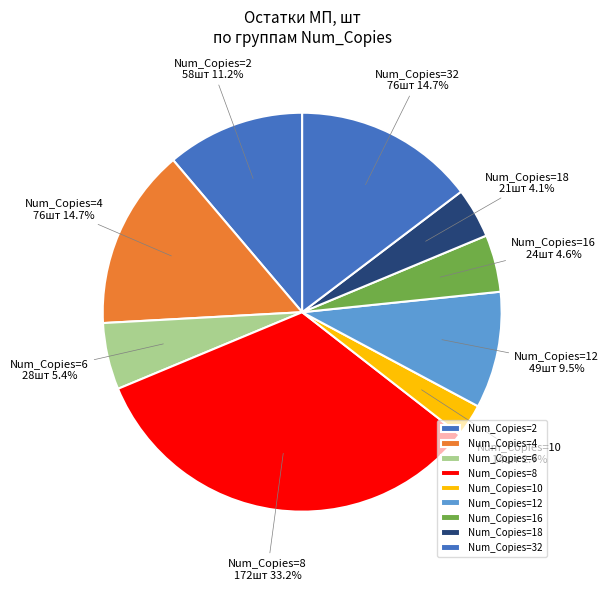

Combined, do Num_Copies=18 and Num_Copies=10 account for over 50%?

No